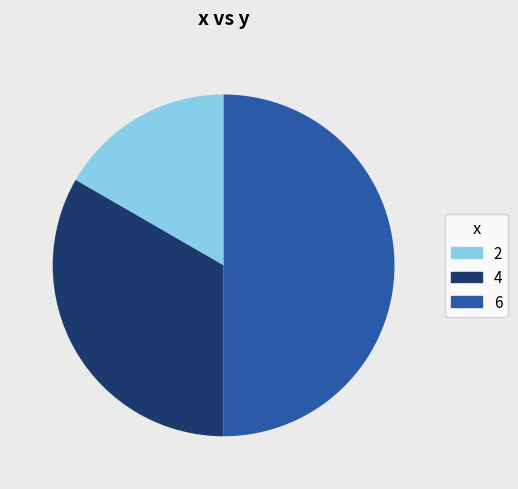

How many slices are in this pie chart?

3